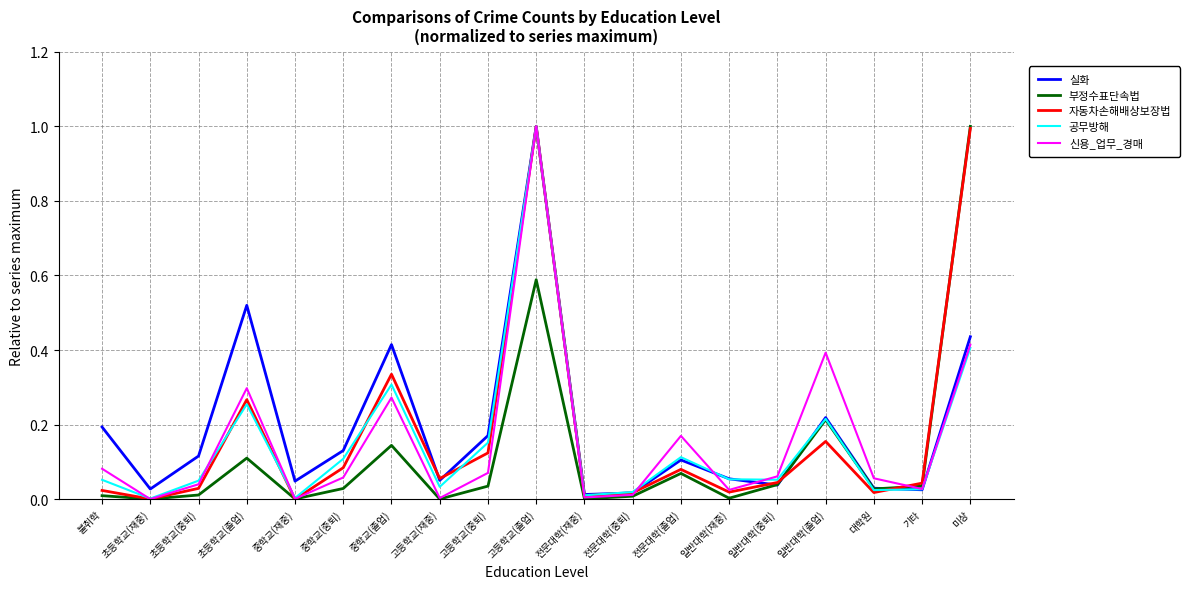

In 자동차손해배상보장법, how many points are lower than both neighbors (excluding endpoints)?

6